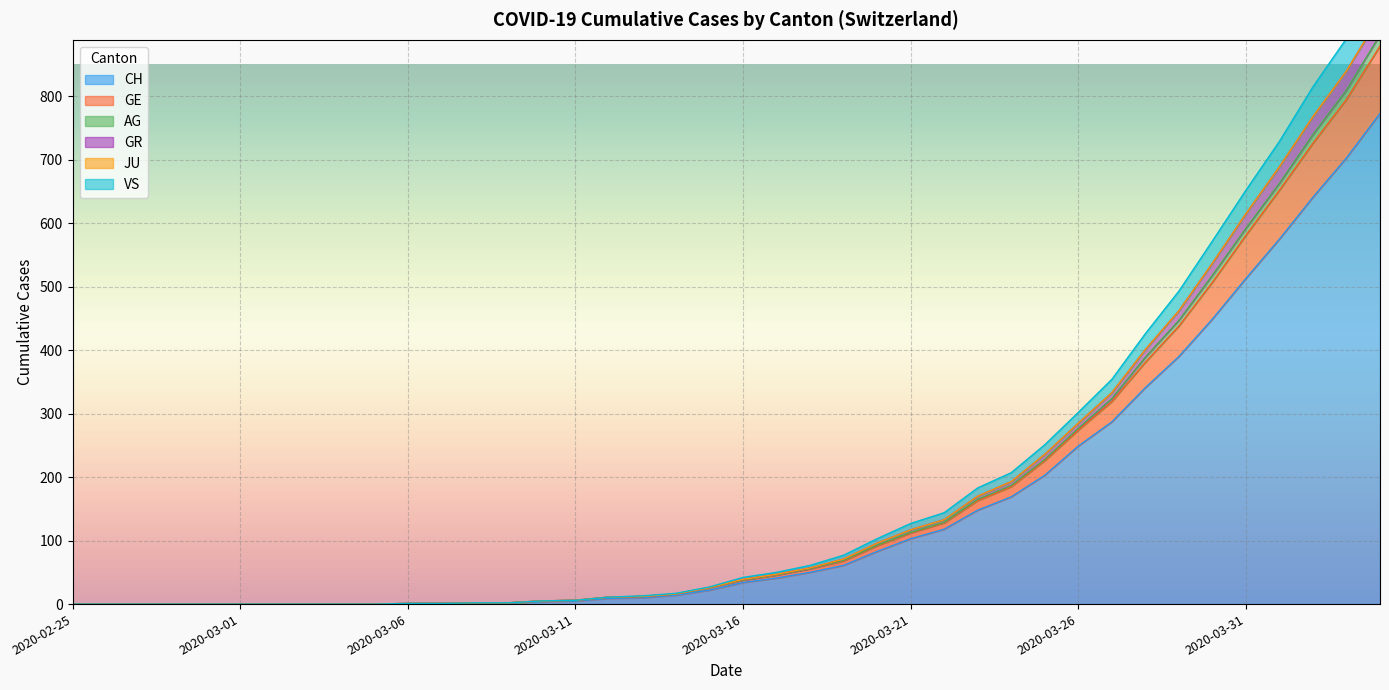

True or false: CH has a value of 864 at 2020-03-31.

False